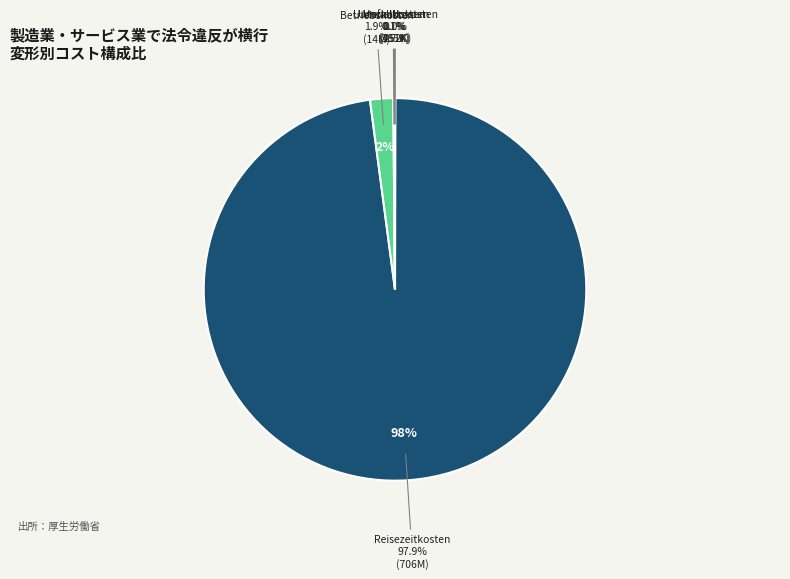

What is the smallest slice in the pie chart?

Variante 2